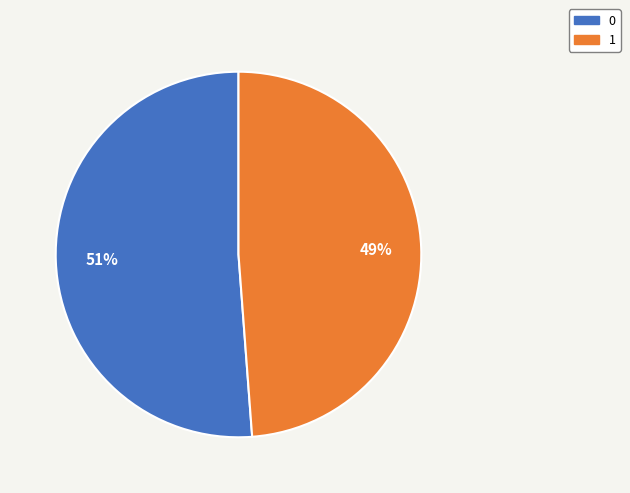

How many segments does this pie chart have?

2